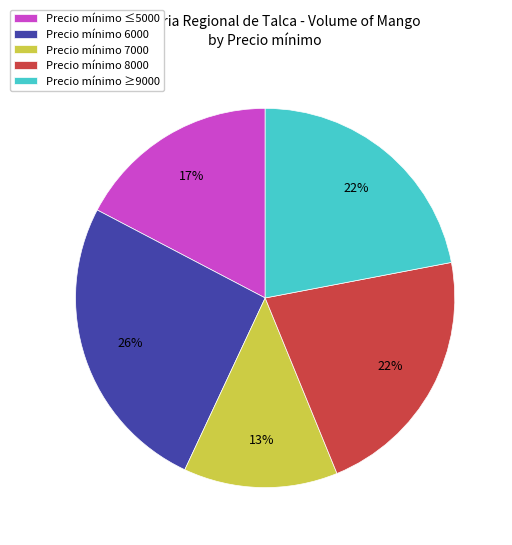

Is there any slice that represents more than half of the pie?

No